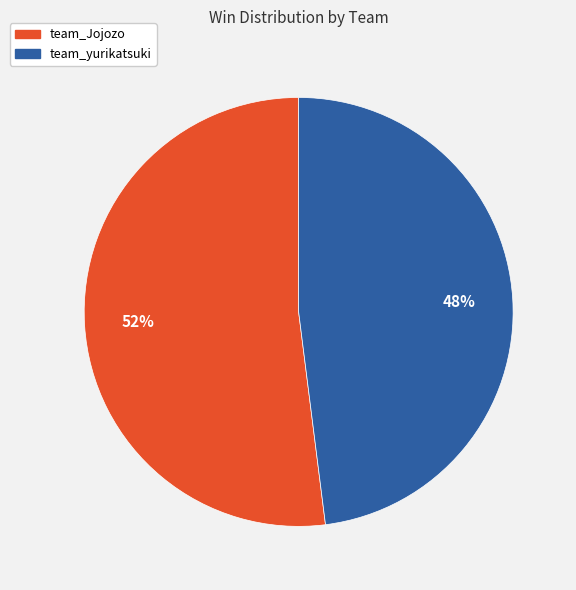

Between team_Jojozo and team_yurikatsuki, which is larger?

team_Jojozo